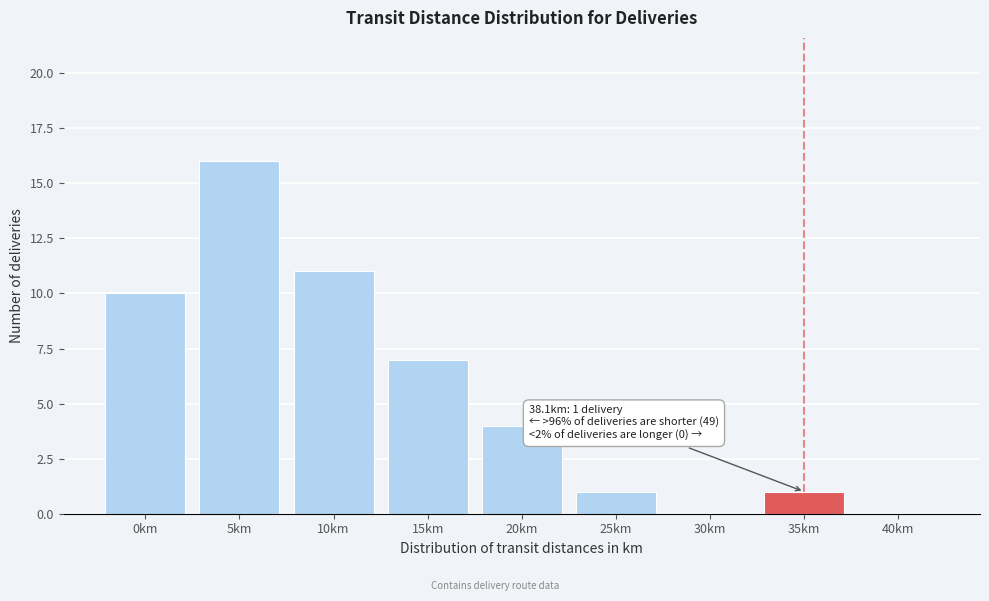

Reading left to right, list all the values displayed in this chart.

0km=10	5km=16	10km=11	15km=7	20km=4	25km=1	30km=0	35km=1	40km=0